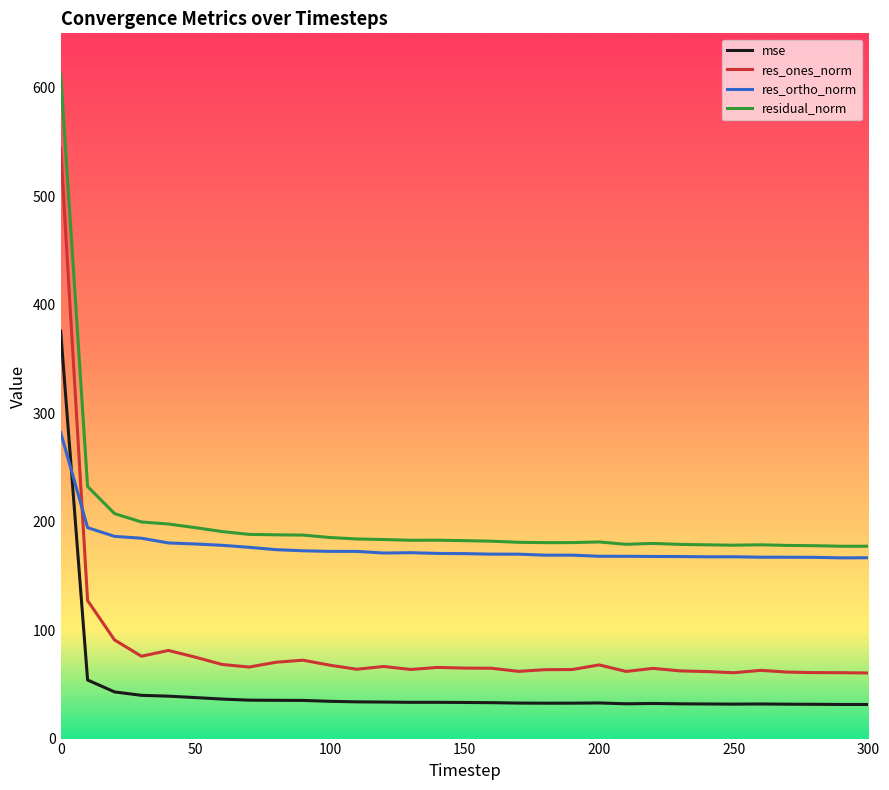

What is the minimum value for residual_norm?

177.3